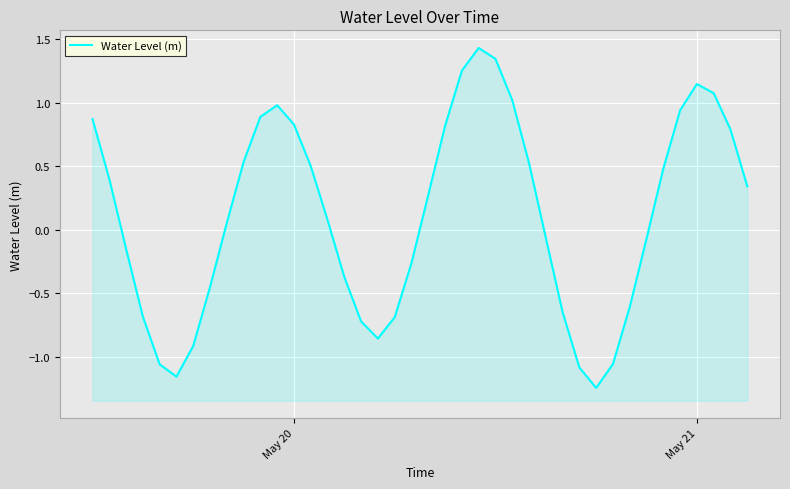

Does the chart display data point markers on the line(s)?

No